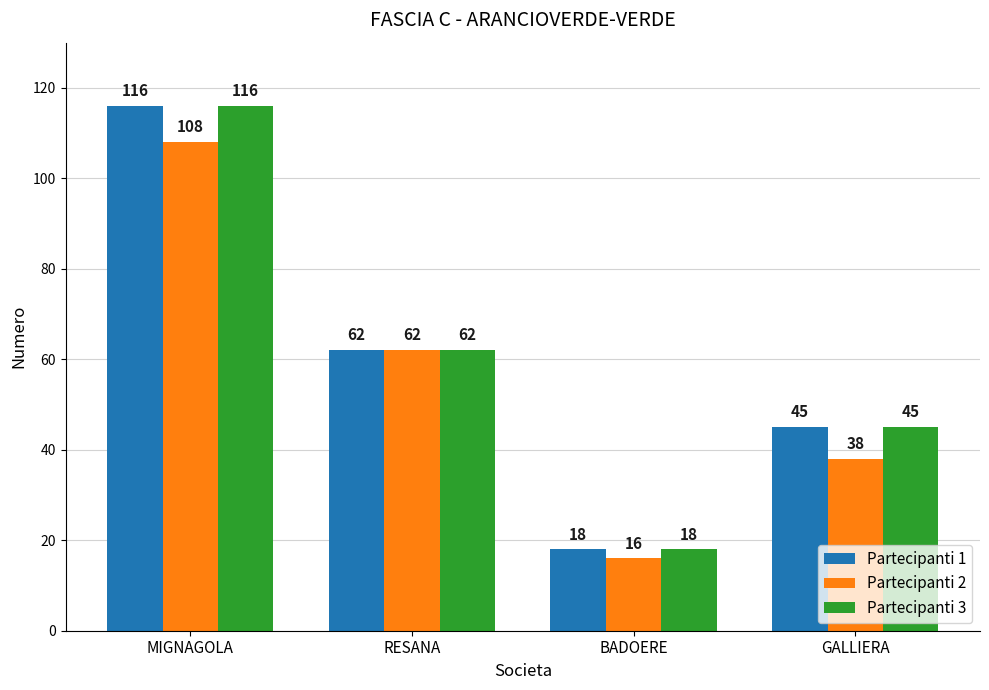

What are all the series names shown in the legend?

Partecipanti 1, Partecipanti 2, Partecipanti 3